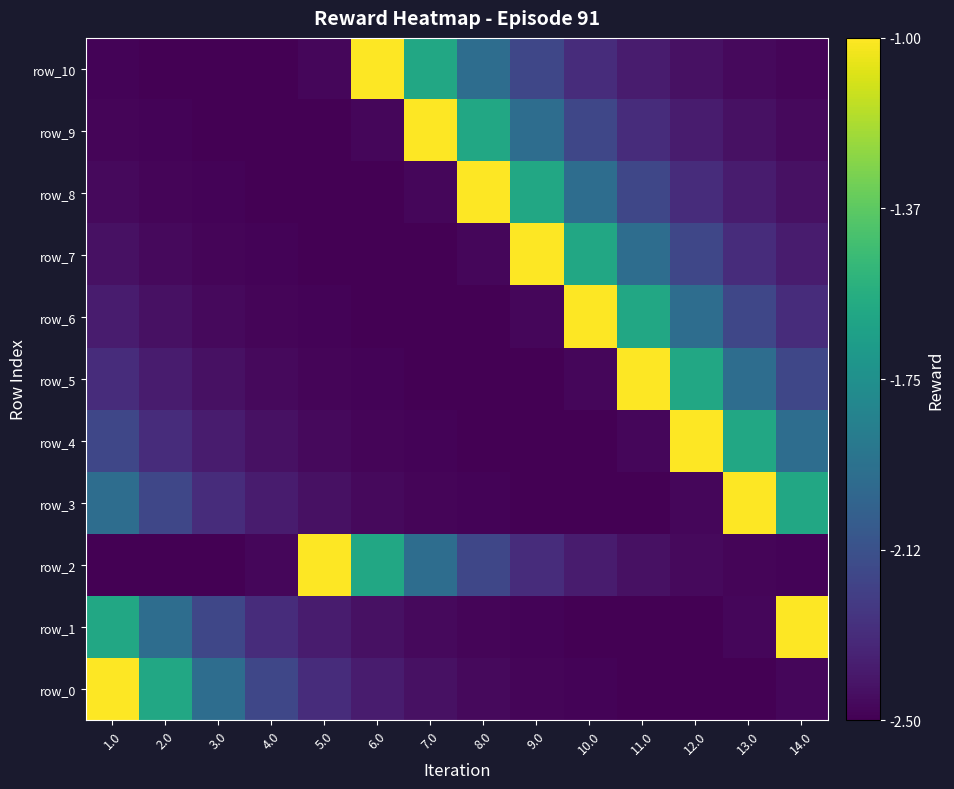

How many values in the row_6 series exceed -2?

3